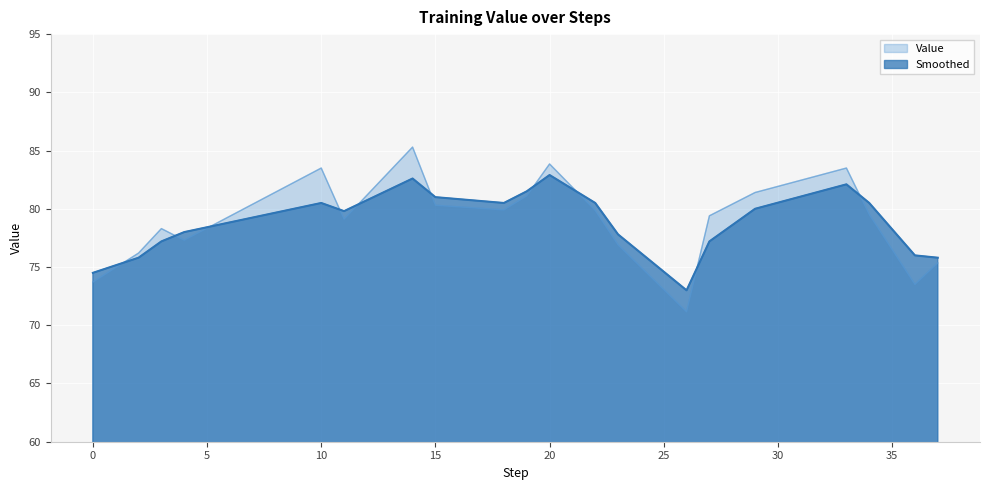

How many interior local valleys does the Value series have?

5